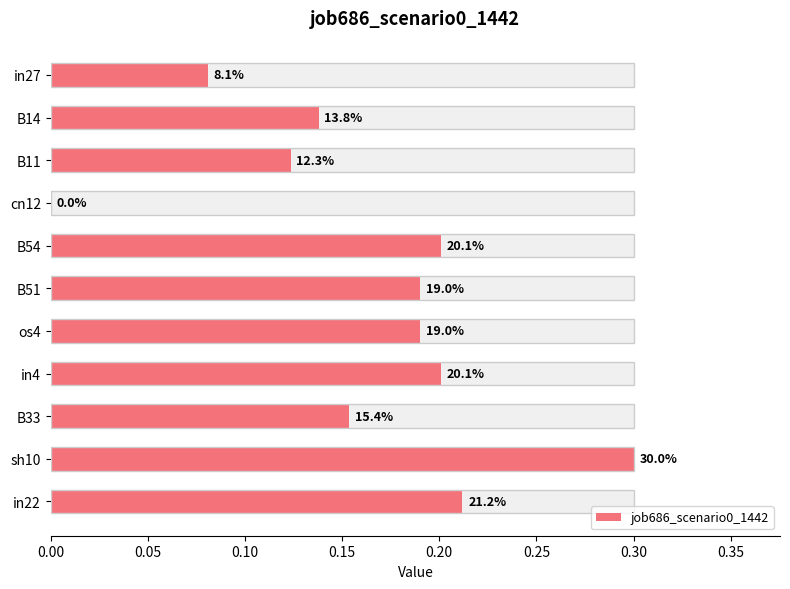

The value at sh10 is 0.3. True or false?

True